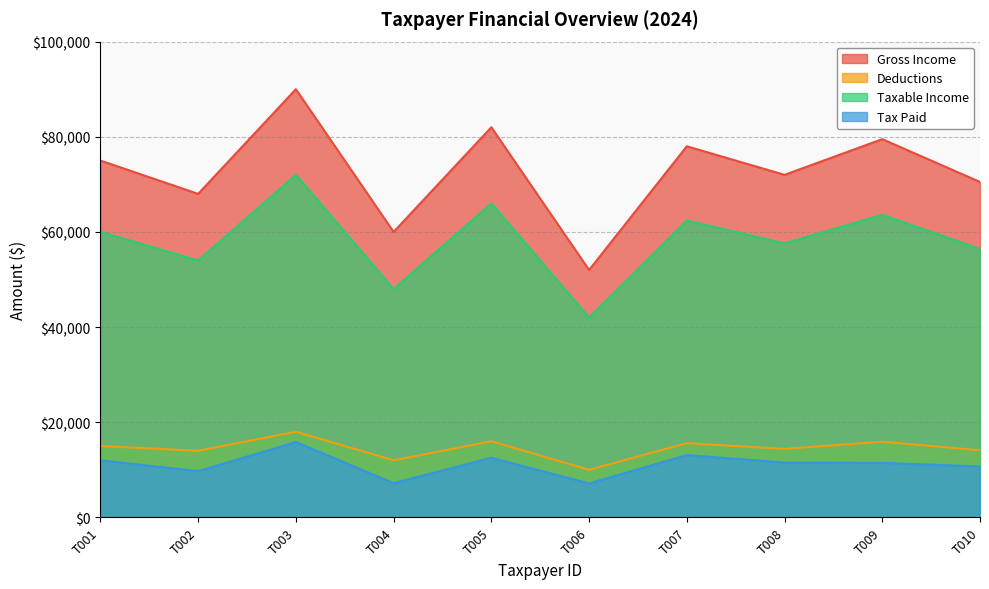

True or false: Gross Income and Tax Paid cross at least once.

False